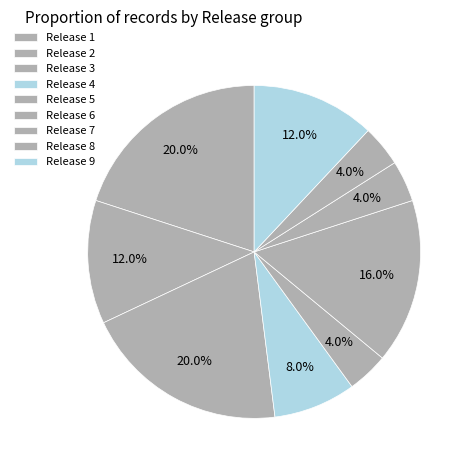

To the nearest percent, what is the difference between the largest and smallest slice percentages?

16%